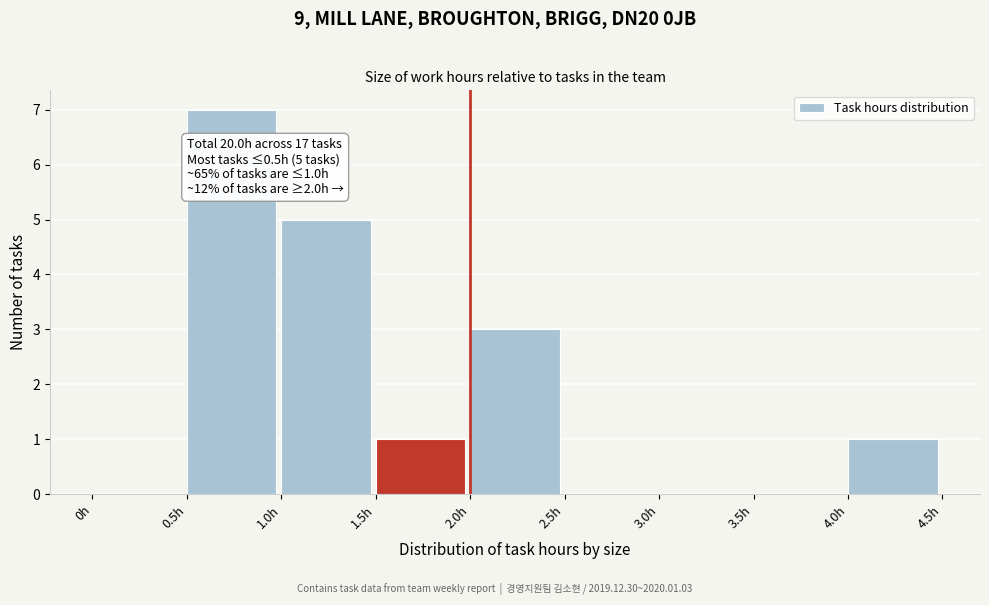

Which range on the x-axis has the tallest bar?

0.5 to 1.0